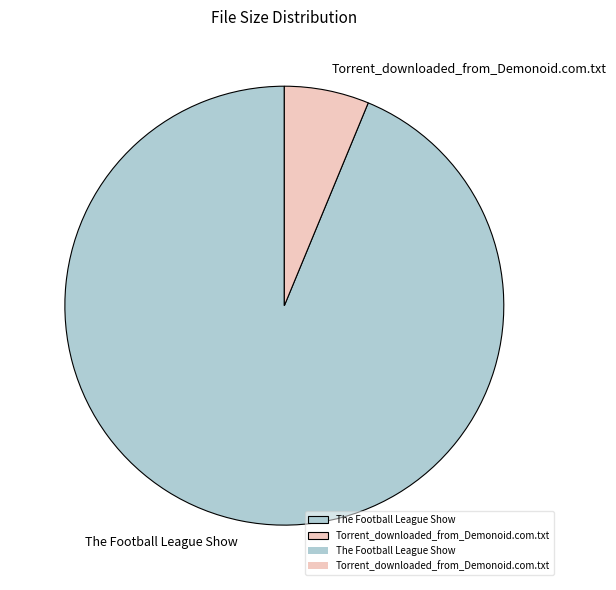

Rank the categories by value from lowest to highest.

Torrent_downloaded_from_Demonoid.com.txt, The Football League Show